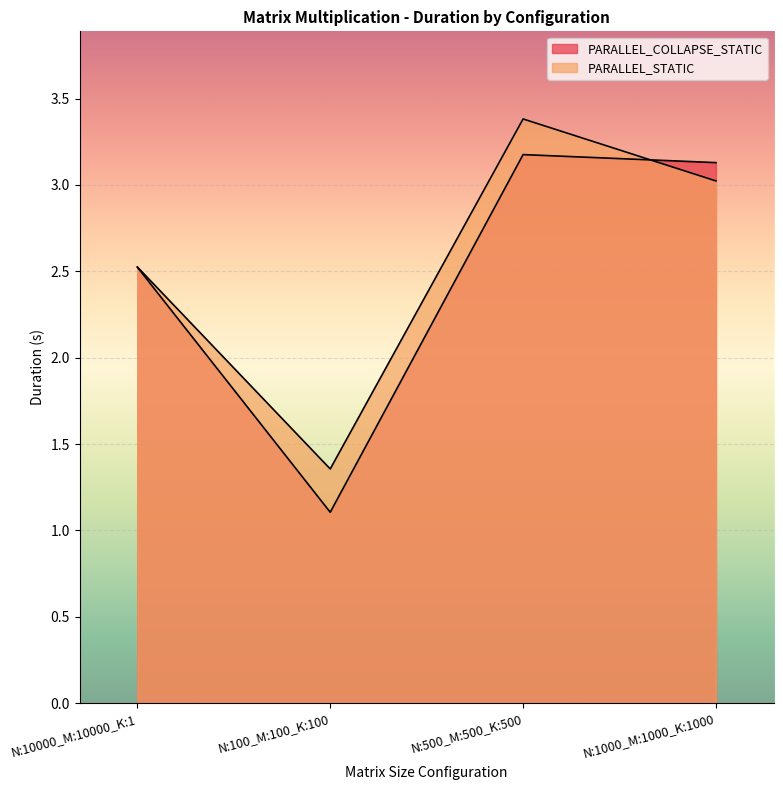

List the series in order of their peak value, lowest first.

PARALLEL_COLLAPSE_STATIC, PARALLEL_STATIC